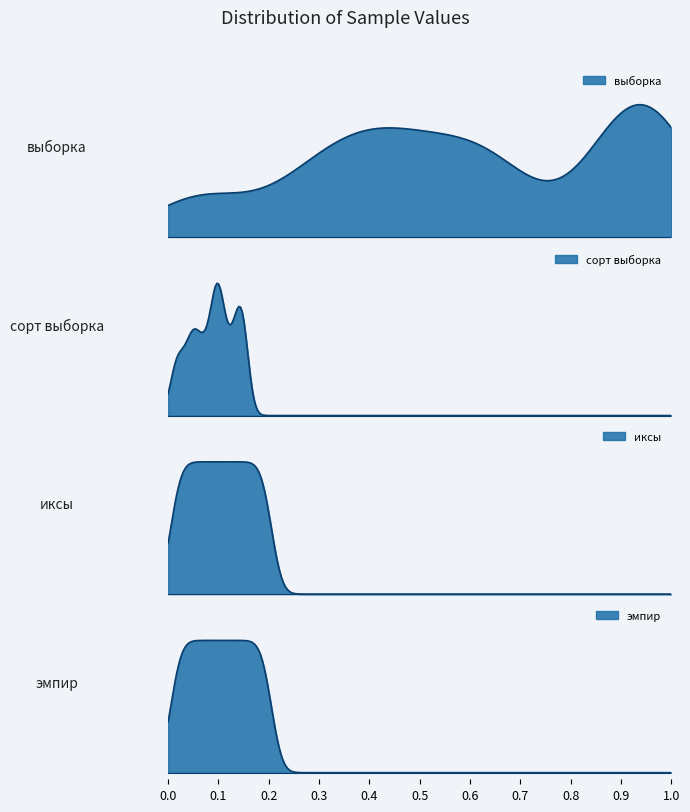

Reading left to right, transcribe all the data shown in this chart.

выборка: 1=0.9	2=0.6	3=0.6	4=0.7	5=0.0	6=0.5	7=0.5	8=0.3	9=1.0	10=0.9	11=0.3	12=1.0	13=0.9	14=0.3	15=0.1	16=1.0	17=0.9	18=0.4	19=0.4	20=0.4
сорт выборка: 1=0.0	2=0.0	3=0.0	4=0.0	5=0.1	6=0.1	7=0.1	8=0.1	9=0.1	10=0.1	11=0.1	12=0.1	13=0.1	14=0.1	15=0.1	16=0.1	17=0.1	18=0.1	19=0.1	20=0.1
иксы: 1=0.0	2=0.0	3=0.0	4=0.0	5=0.1	6=0.1	7=0.1	8=0.1	9=0.1	10=0.1	11=0.1	12=0.1	13=0.1	14=0.1	15=0.1	16=0.2	17=0.2	18=0.2	19=0.2	20=0.2
эмпир: 1=0.0	2=0.0	3=0.0	4=0.0	5=0.1	6=0.1	7=0.1	8=0.1	9=0.1	10=0.1	11=0.1	12=0.1	13=0.1	14=0.1	15=0.1	16=0.2	17=0.2	18=0.2	19=0.2	20=0.2